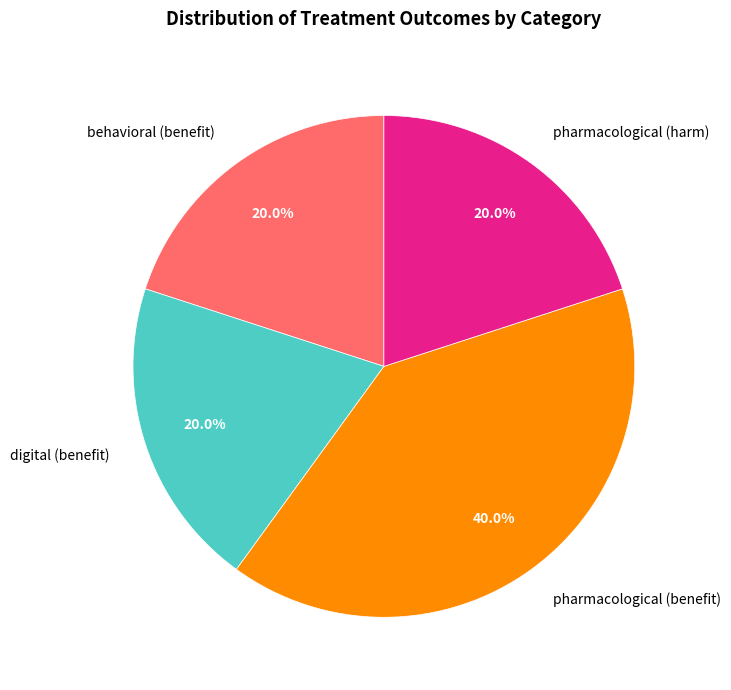

To the nearest percent, what is the average slice percentage?

25%